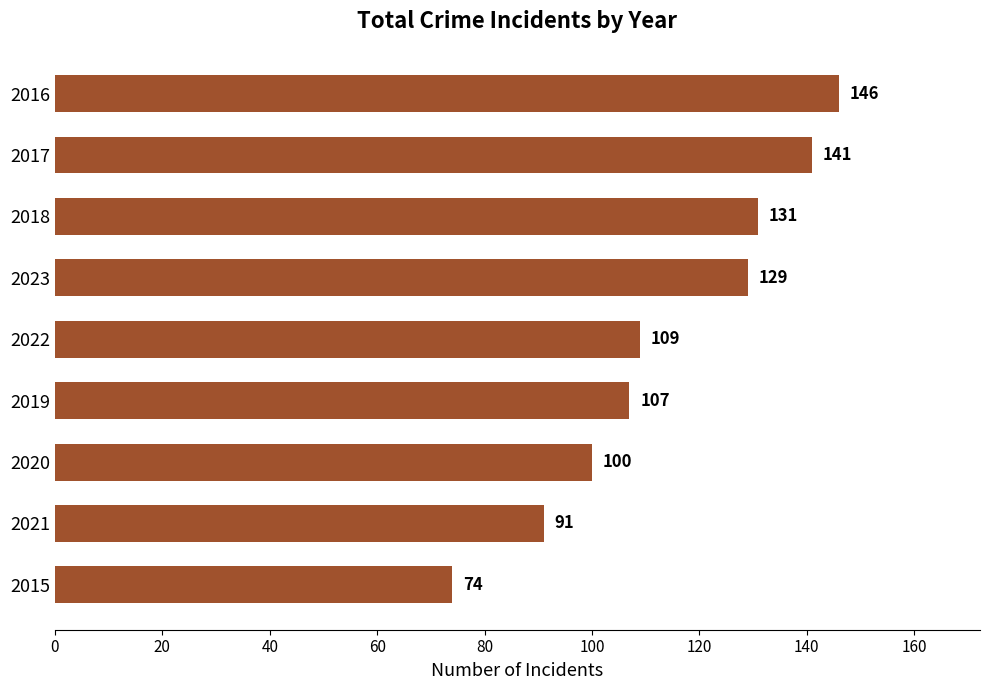

What is the greatest value displayed?

146